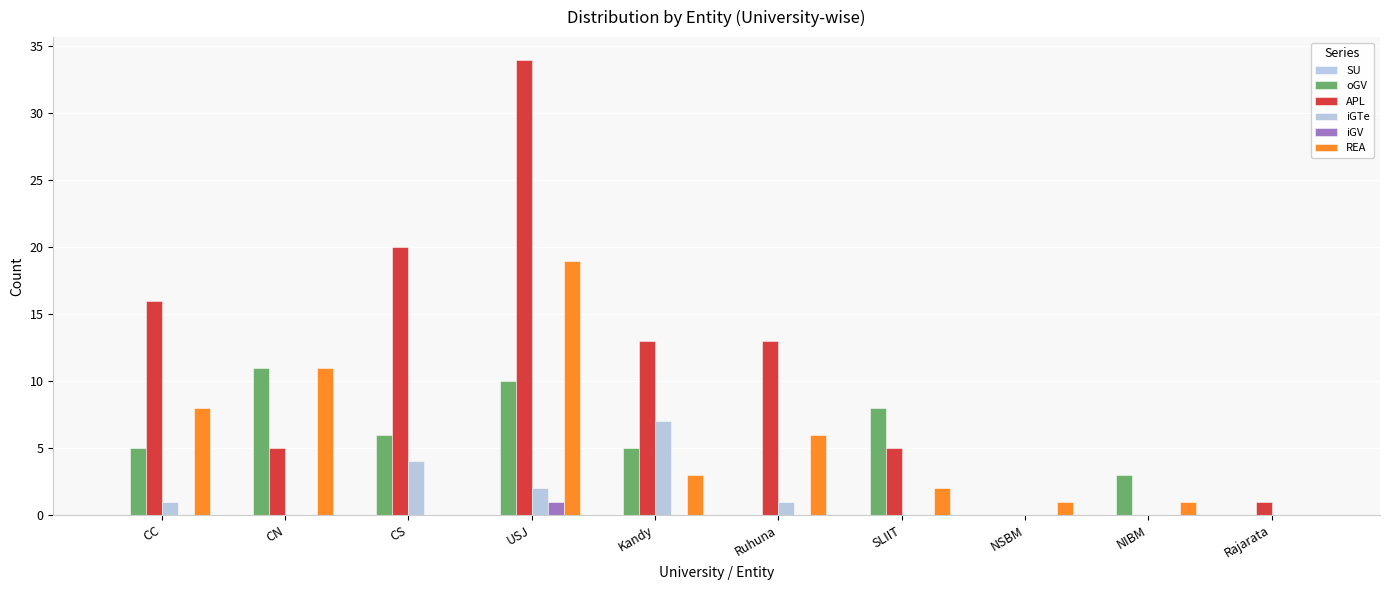

The value of iGTe at NSBM is 0. True or false?

True